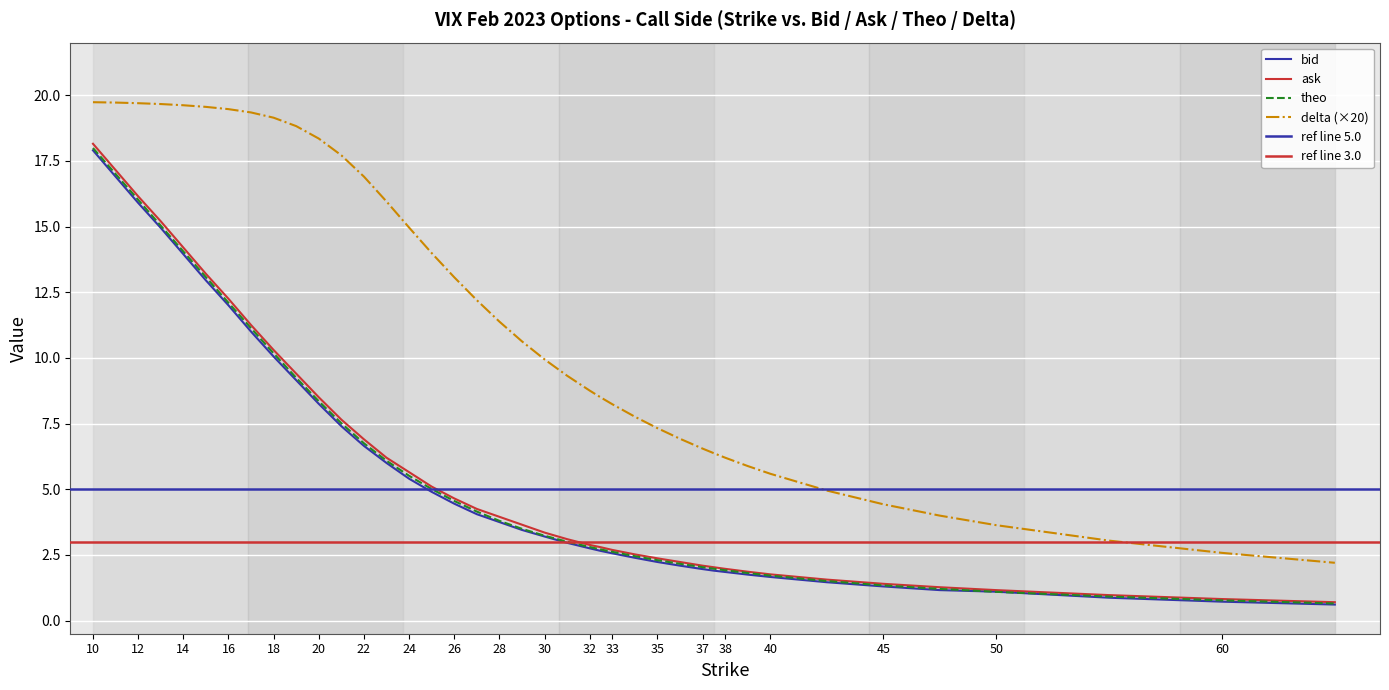

Does the chart display data point markers on the line(s)?

No